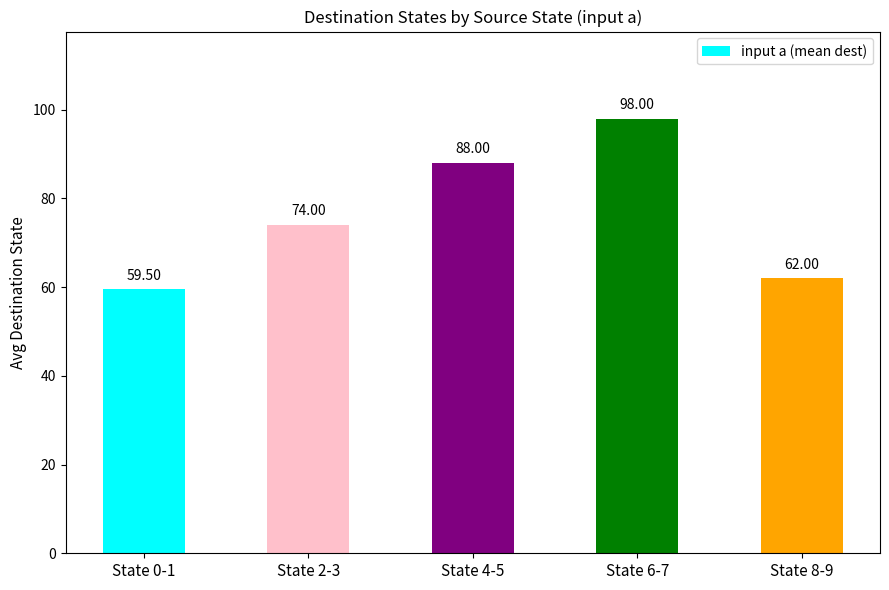

List the labels in order of value, largest first.

State 6-7, State 4-5, State 2-3, State 8-9, State 0-1